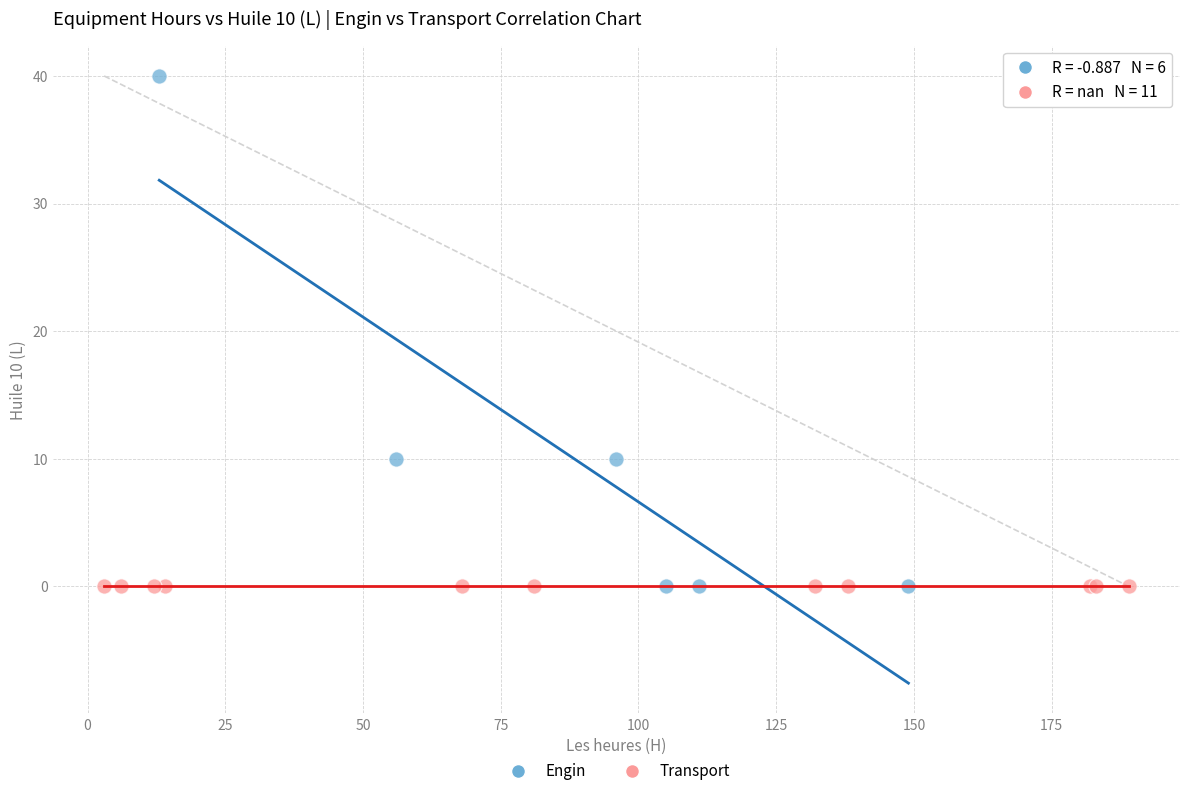

Which series reaches the maximum Y coordinate?

Engin